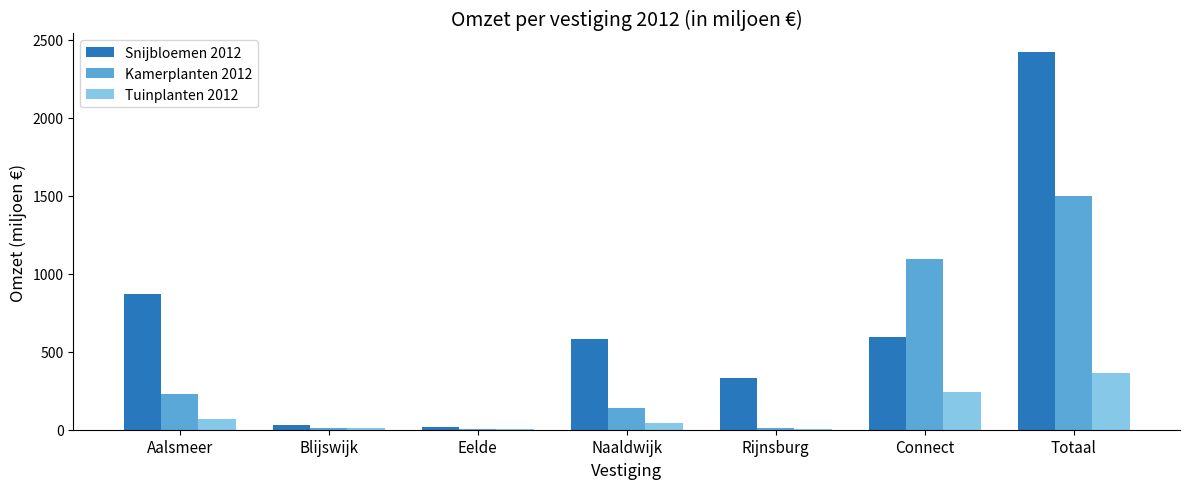

What is the sum of all Snijbloemen 2012 values?

4840